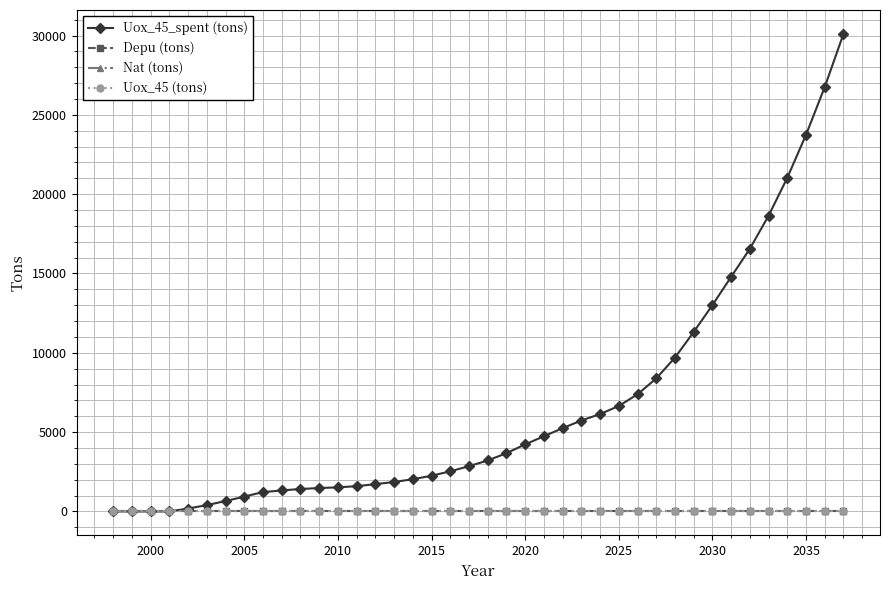

True or false: Nat (tons) has more than 2 interior local peaks.

False